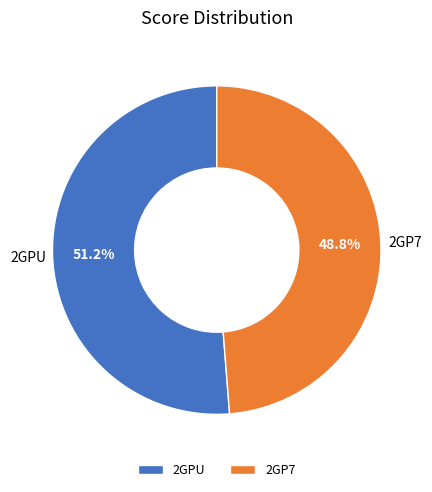

Count the number of slices in the pie.

2